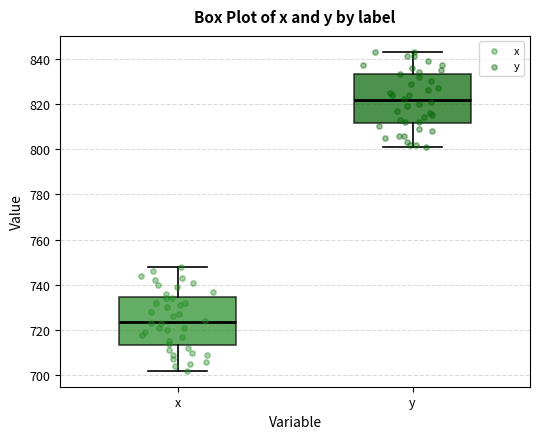

Where is the upper edge of the box for y on the y-axis? The values are not printed on the chart, so give them approximately, as read against the axis.

834